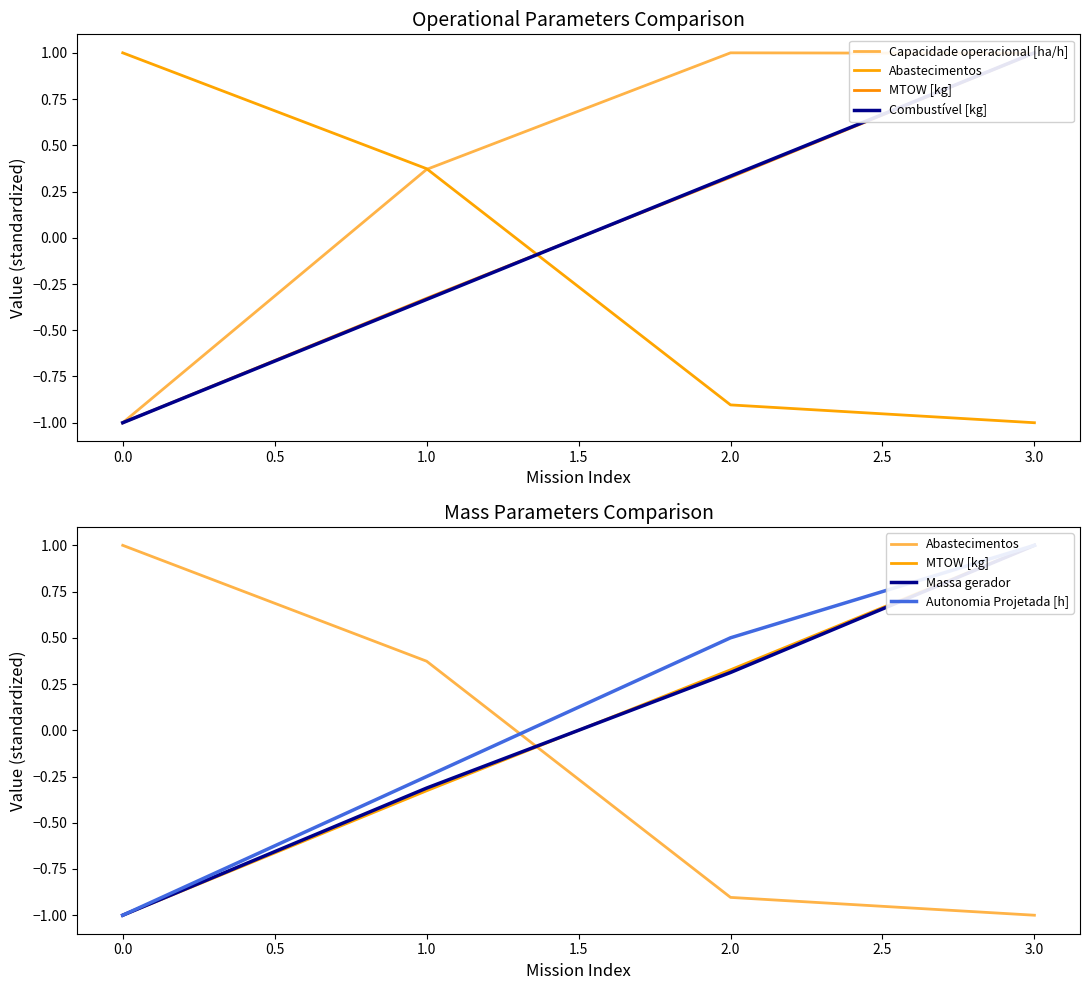

Rank the series by their maximum value, from highest to lowest.

Capacidade operacional [ha/h], Abastecimentos, MTOW [kg], Combustível [kg], Massa gerador, Autonomia Projetada [h]